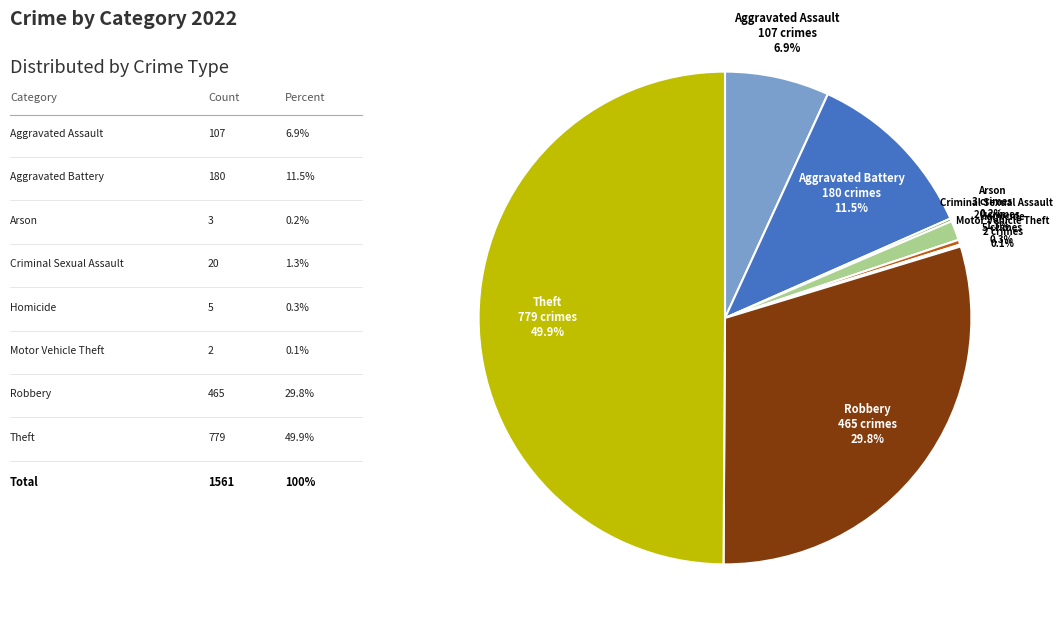

Between Theft and Robbery, which is larger?

Theft